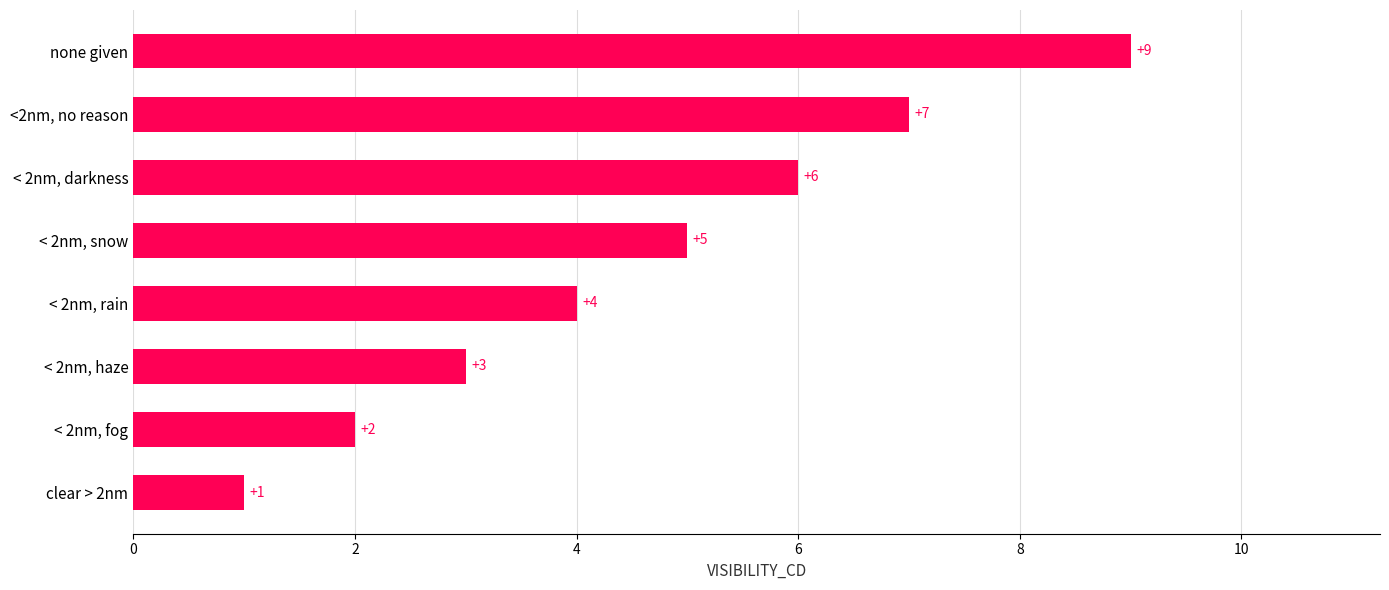

Does the chart contain stacked bars?

No